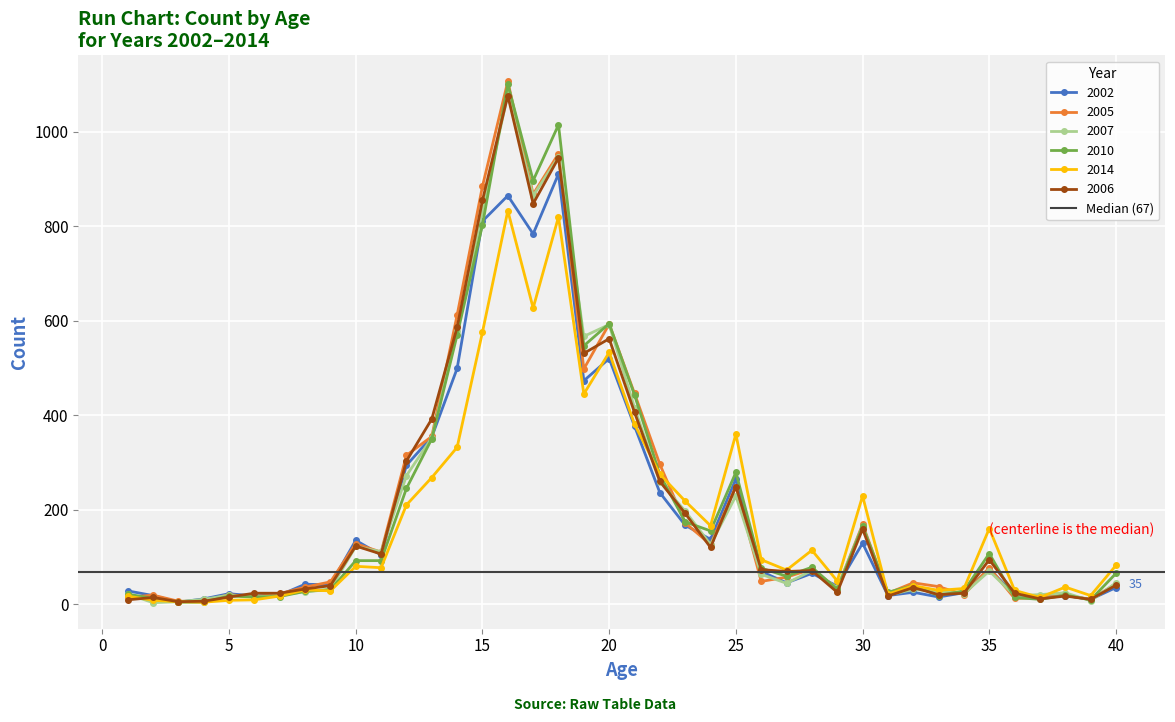

What is the greatest value displayed?

1107